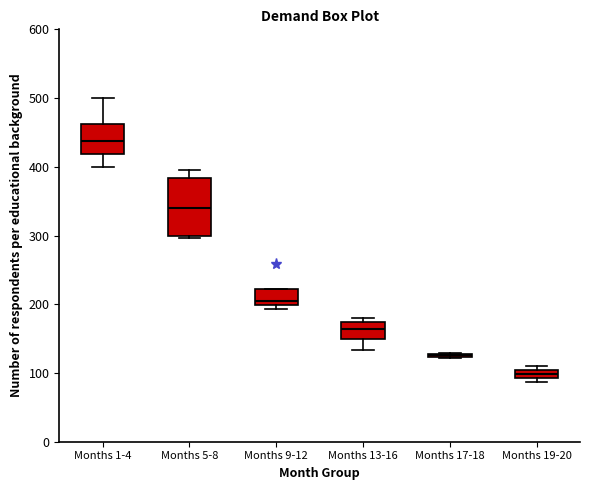

Which box is the tallest, from its lower edge to its upper edge?

Months 5-8